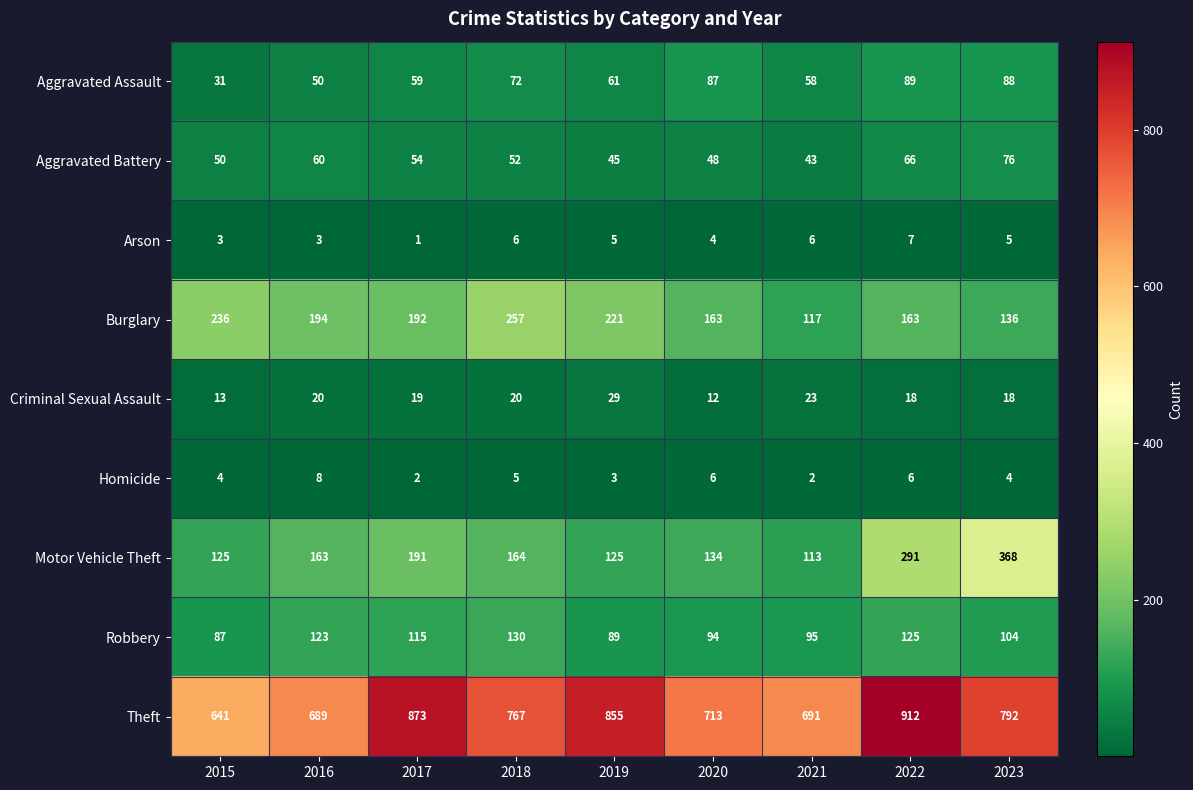

What is the difference between the highest and lowest values at 2021?

689